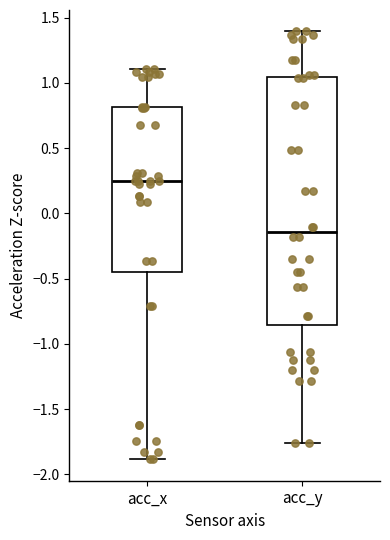

Which box is the tallest, from its lower edge to its upper edge?

acc_y